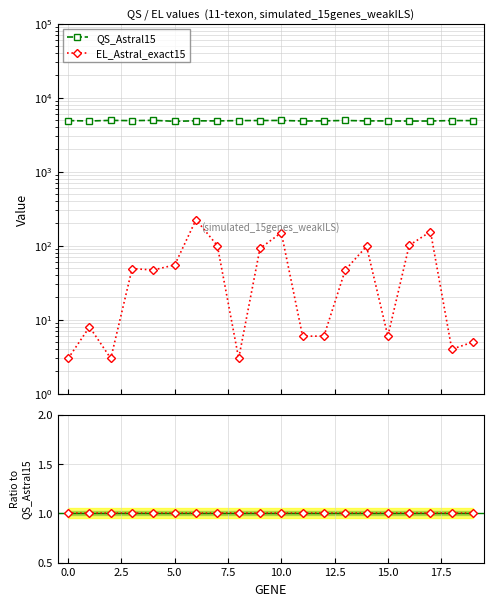

Is the value of Ratio QS_Phylonet15 / QS_Astral15 at −2.5 greater than the value of EL_Astral_exact15 at 18?

No